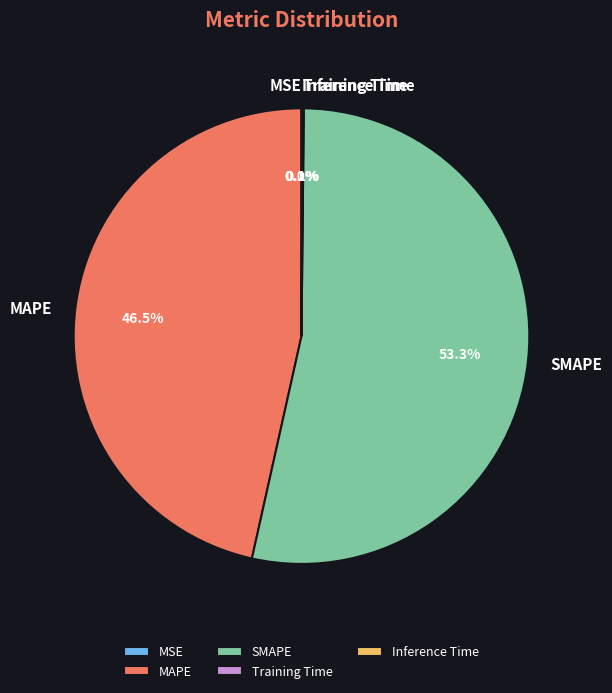

Which category has the biggest portion of the pie?

SMAPE